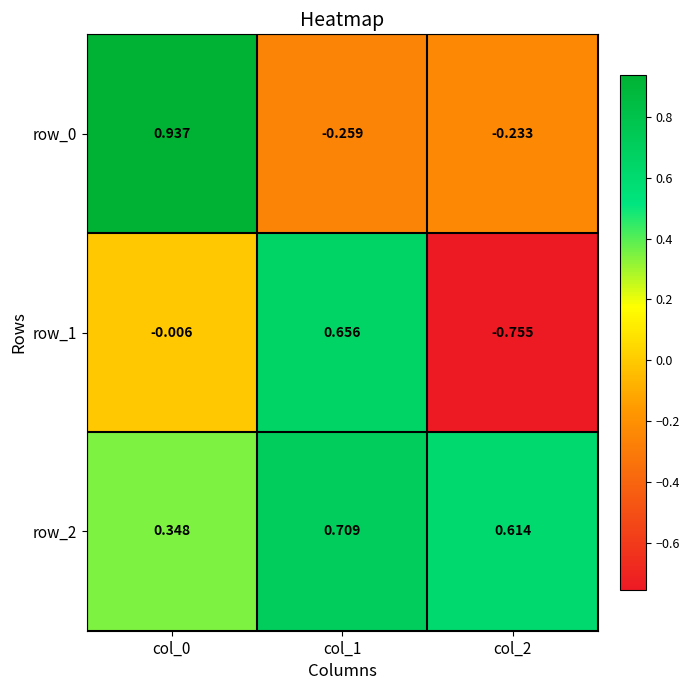

What is the difference between the maximum and minimum values in the row_2 series?

0.4